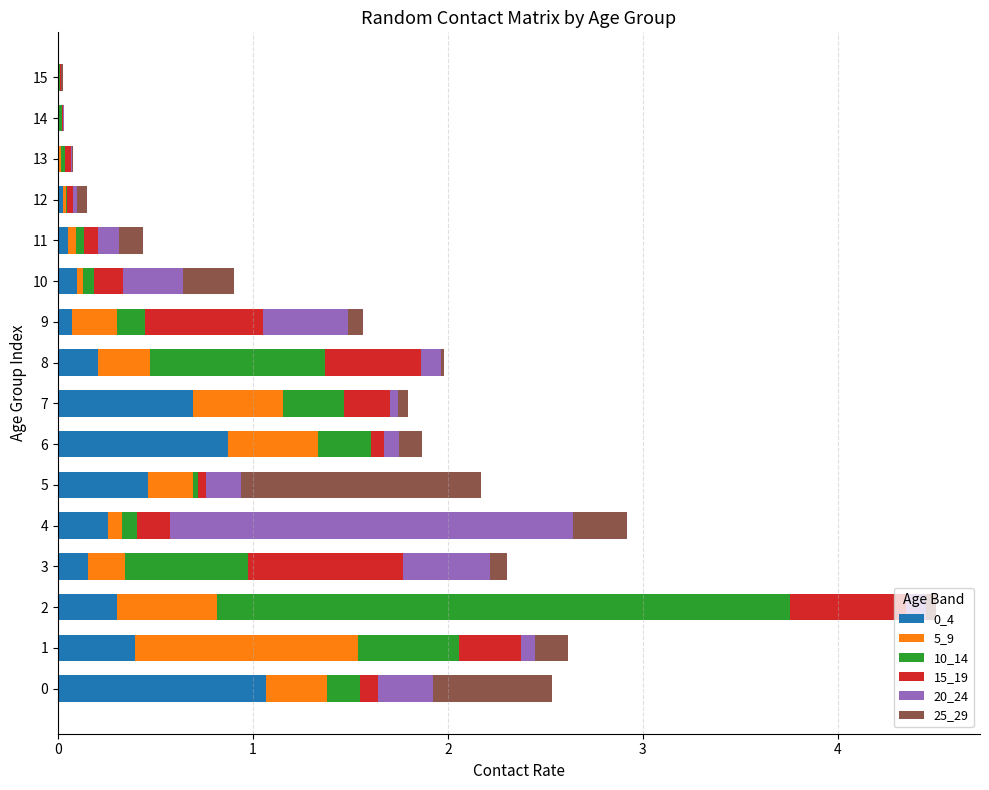

How many data points does each series have?

16